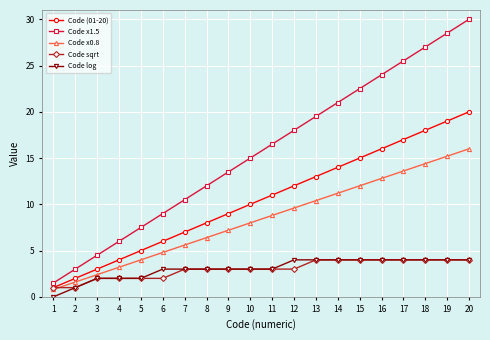

What is the total value across all series at 6?

24.8